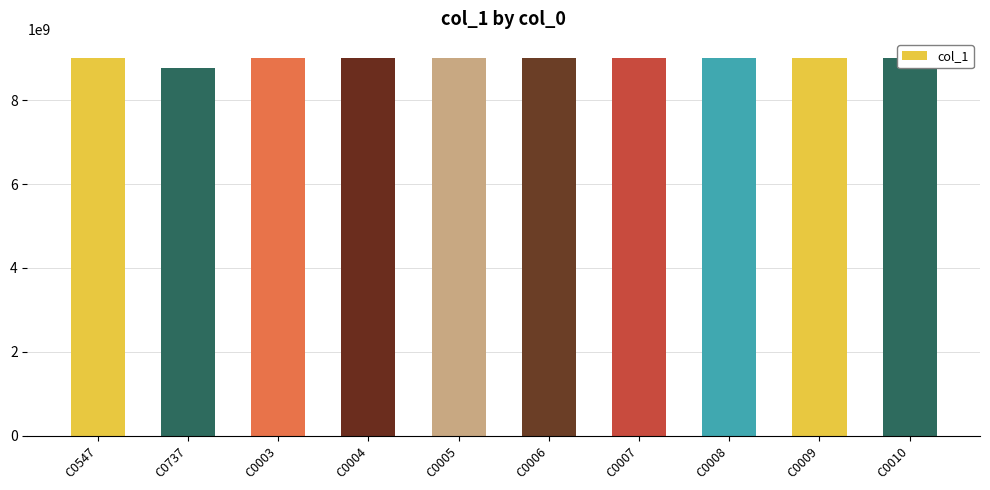

Where does the data first go above 9012345683?

C0007